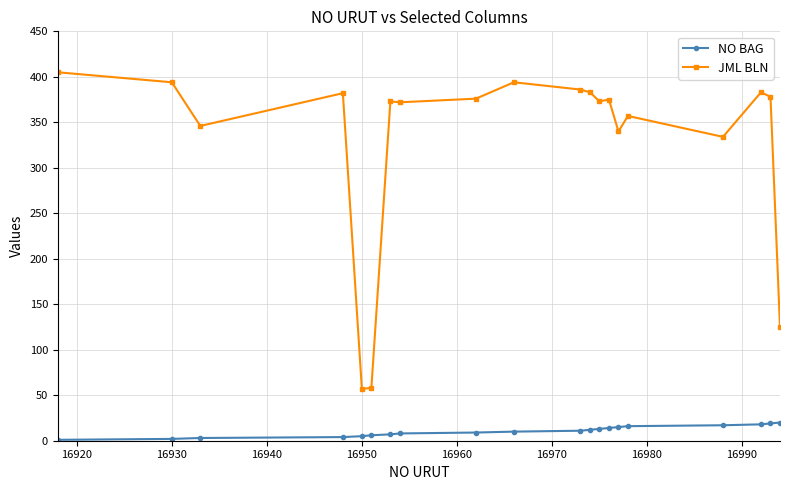

What is the value of the JML BLN point at the 10th from the left?

394